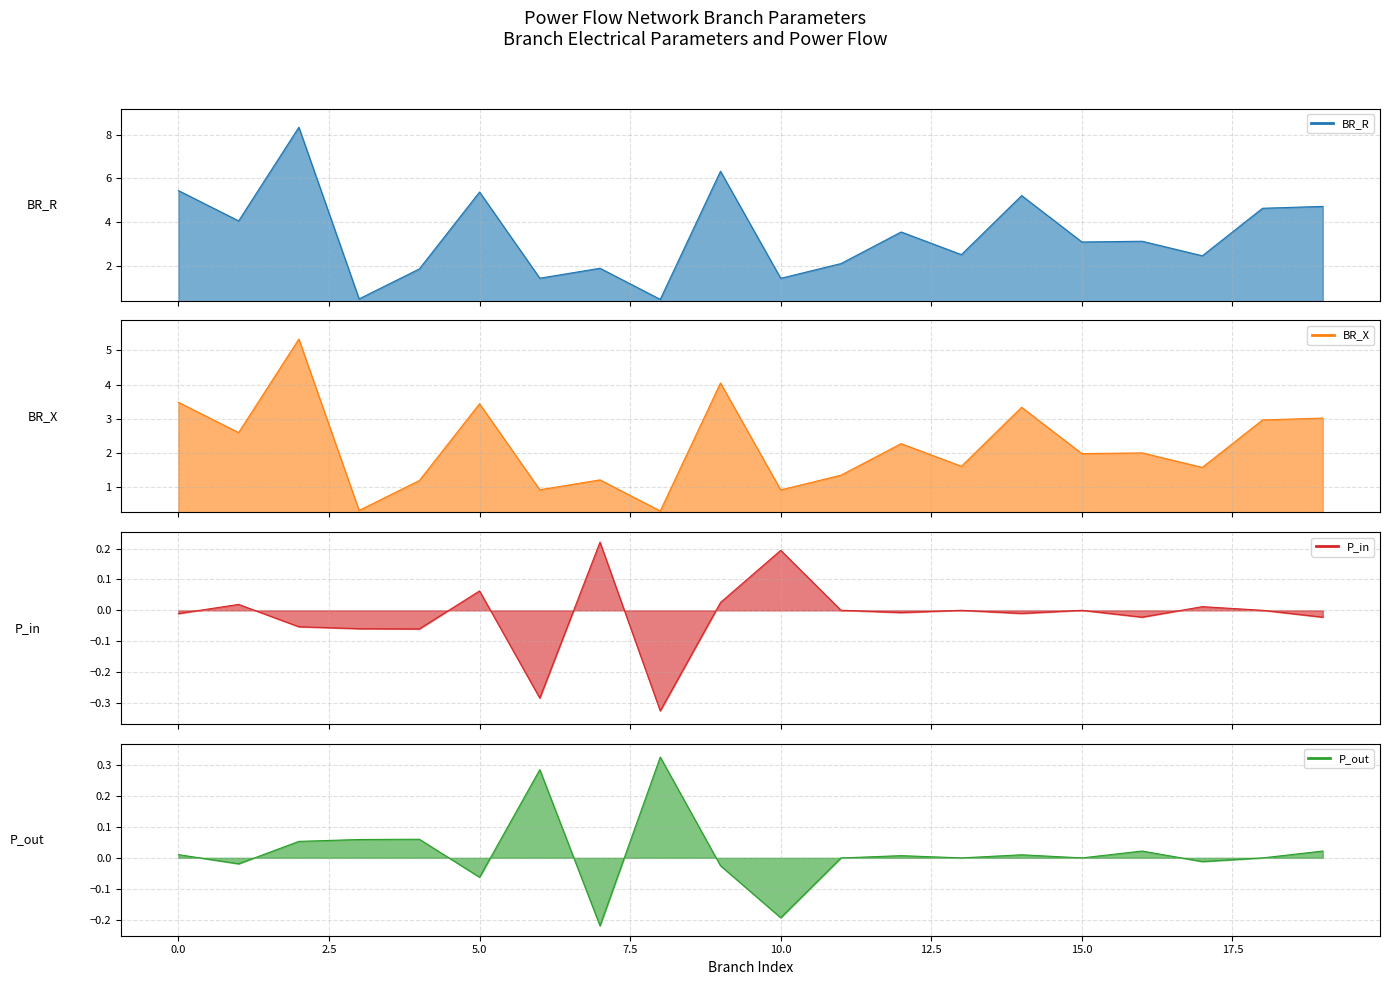

Which series has the widest spread of values?

BR_R